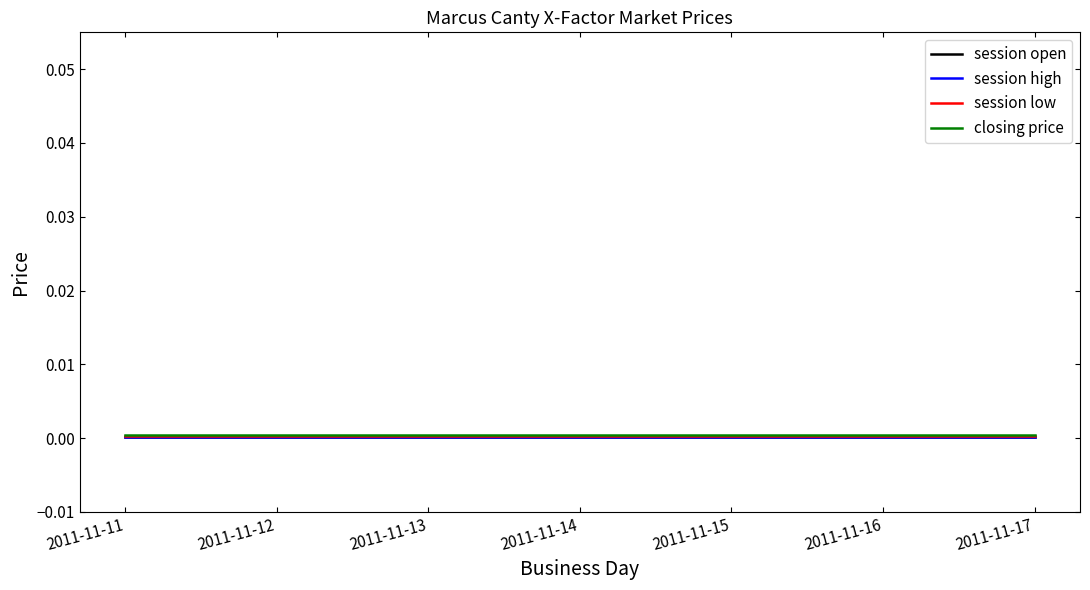

The closing price series shows 0.0 at 2011-11-16. True or false?

False